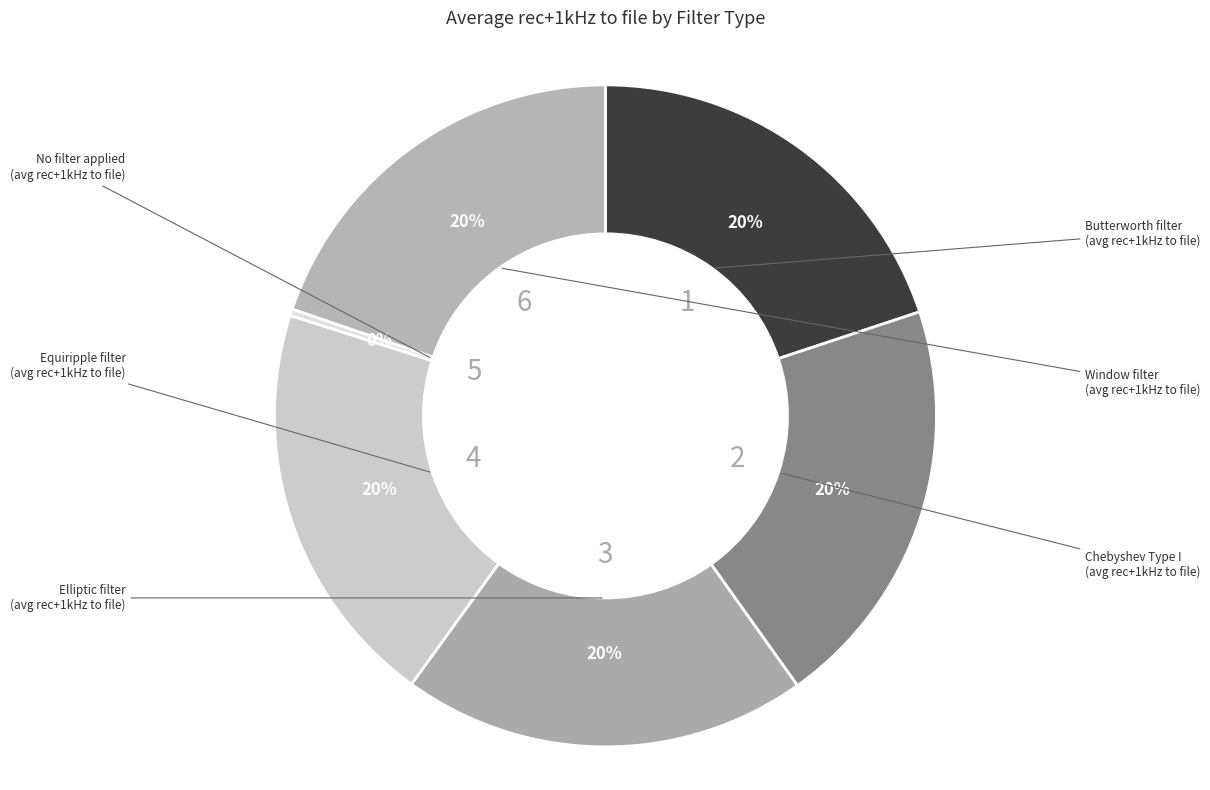

Count the number of slices in the pie.

6